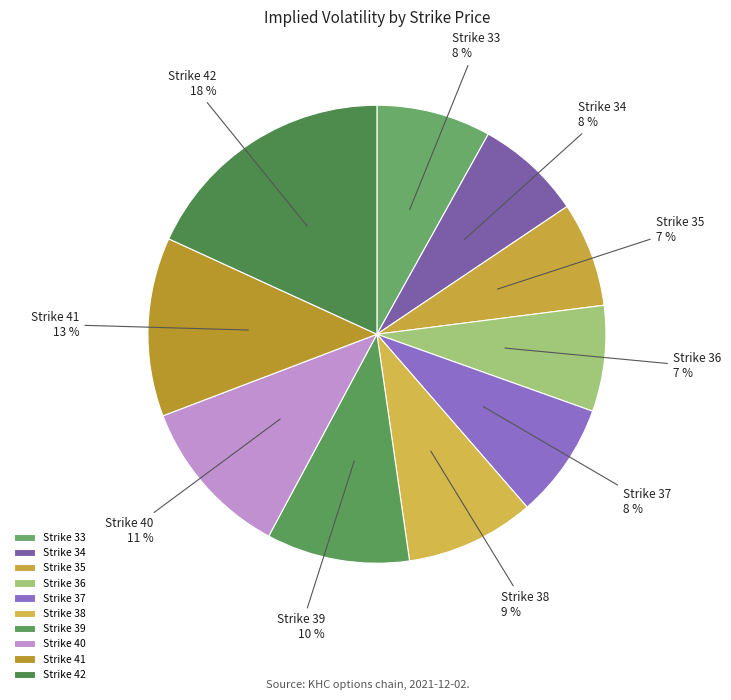

Do Strike 39 and Strike 37 together represent more than half of the pie?

No